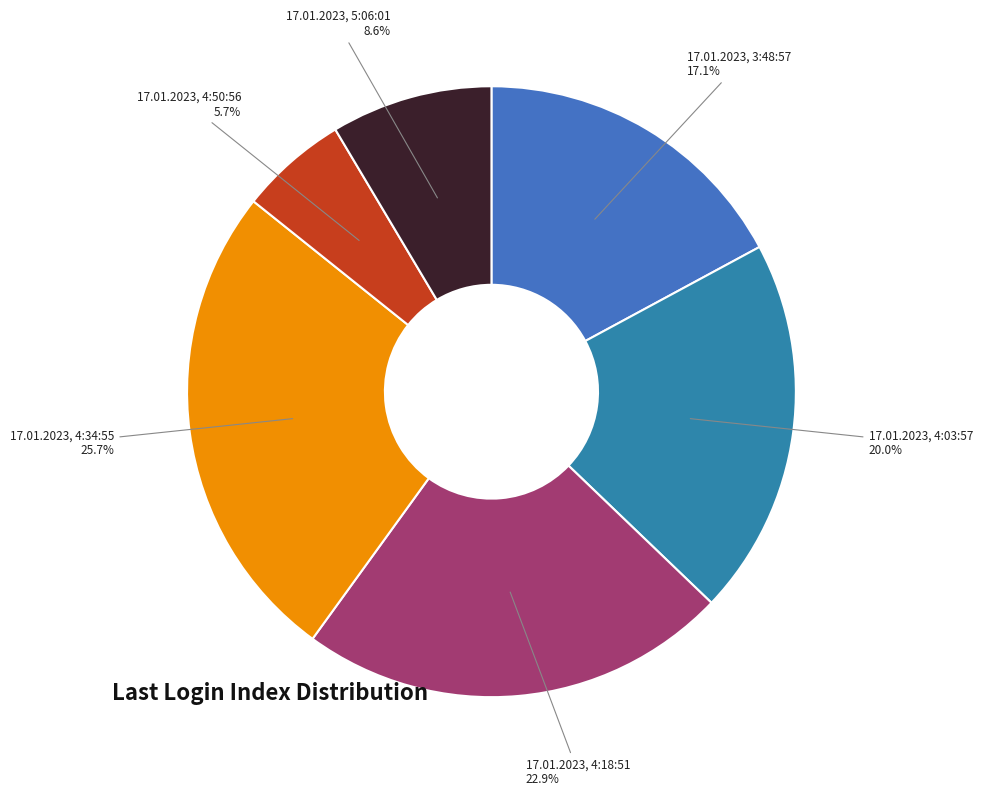

To the nearest percent, what is the combined percentage of 17.01.2023, 3:48:57 and 17.01.2023, 4:34:55?

43%